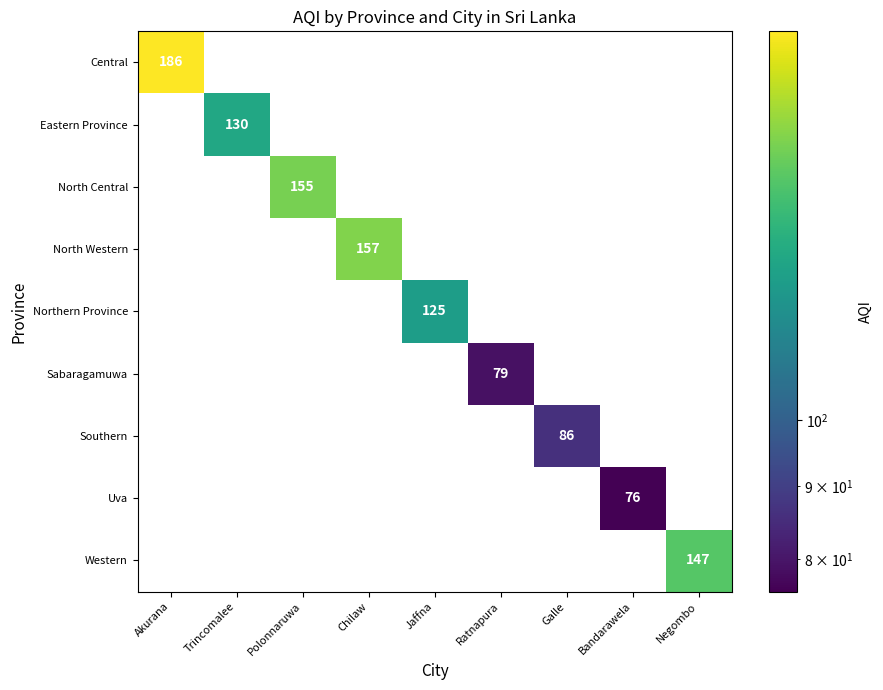

Which label corresponds to the smallest value in the chart?

Bandarawela